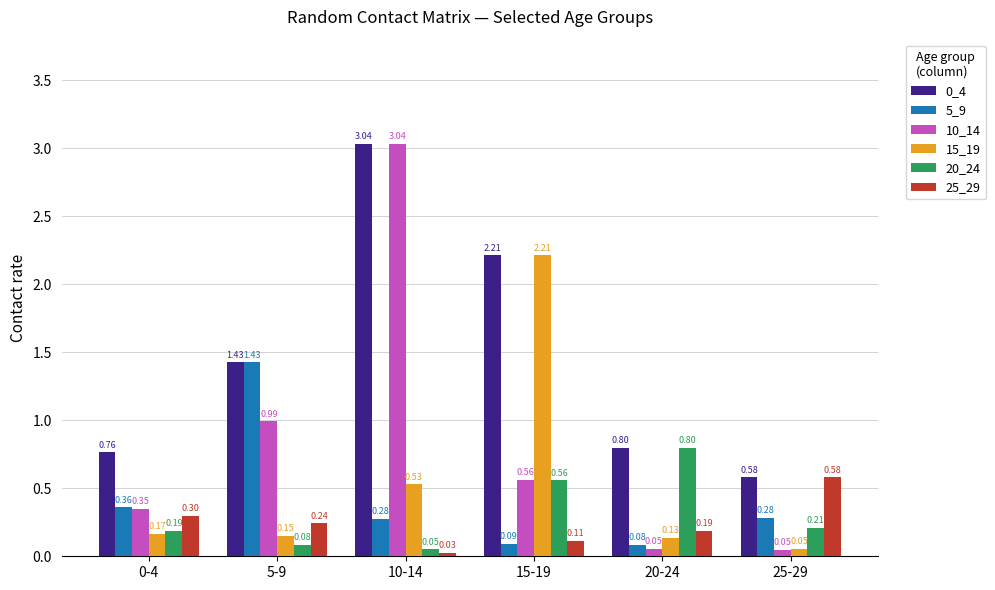

What is the difference between the 5_9 values at 15-19 and 0-4?

0.3